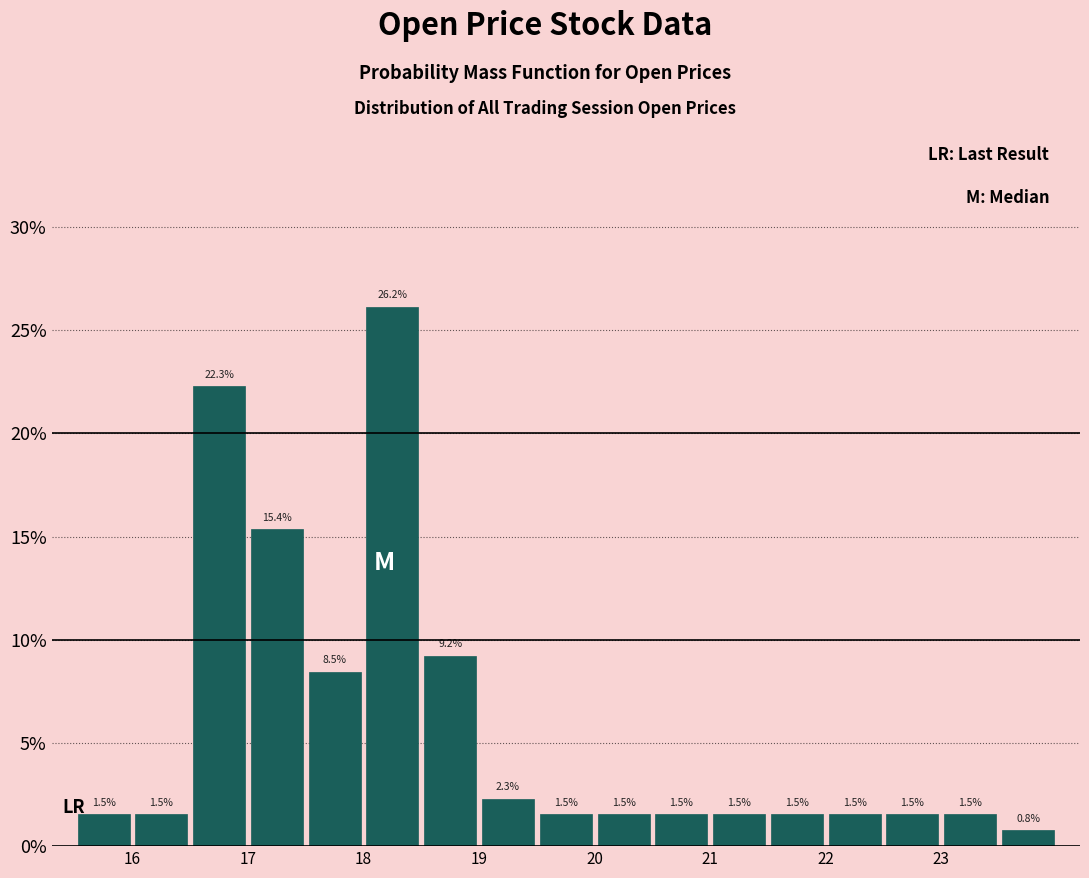

Reading left to right, transcribe this chart: for each bar, give the range it covers on the x-axis and its height.

15.5 to 16.0: 1.5
16.0 to 16.5: 1.5
16.5 to 17.0: 22.3
17.0 to 17.5: 15.4
17.5 to 18.0: 8.5
18.0 to 18.5: 26.2
18.5 to 19.0: 9.2
19.0 to 19.5: 2.3
19.5 to 20.0: 1.5
20.0 to 20.5: 1.5
20.5 to 21.0: 1.5
21.0 to 21.5: 1.5
21.5 to 22.0: 1.5
22.0 to 22.5: 1.5
22.5 to 23.0: 1.5
23.0 to 23.5: 1.5
23.5 to 24.0: 0.8